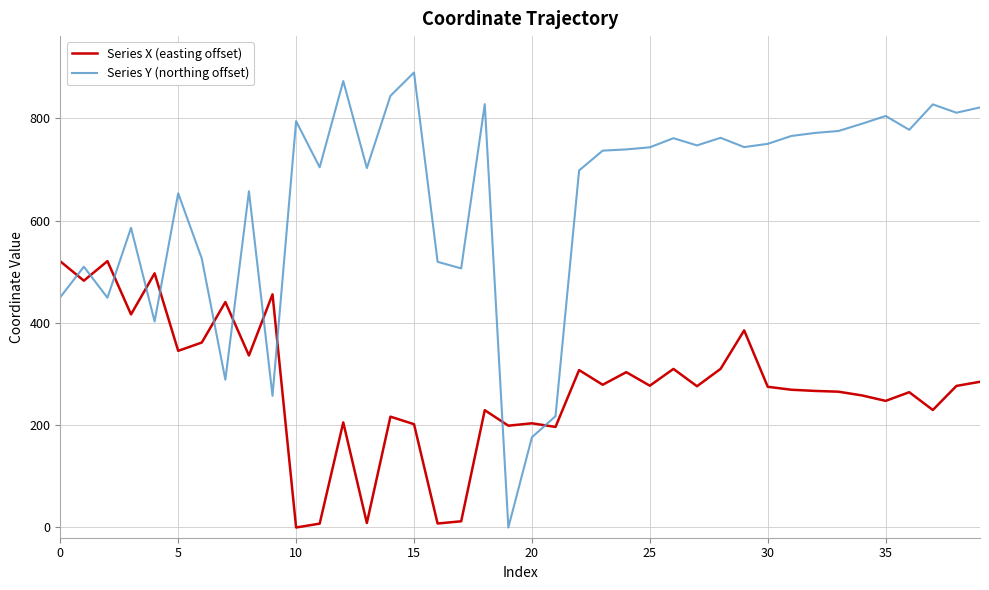

List the series in order of their peak value, highest first.

Series Y (northing offset), Series X (easting offset)